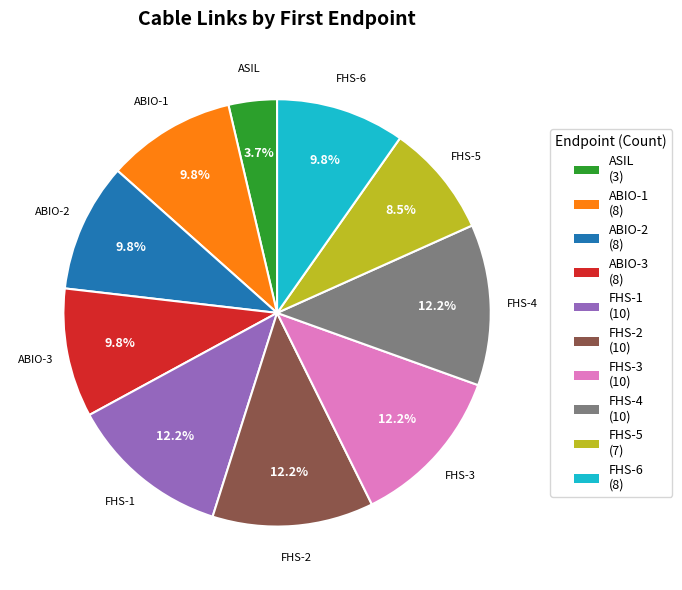

To the nearest percent, what percentage of the pie is FHS-6?

10%